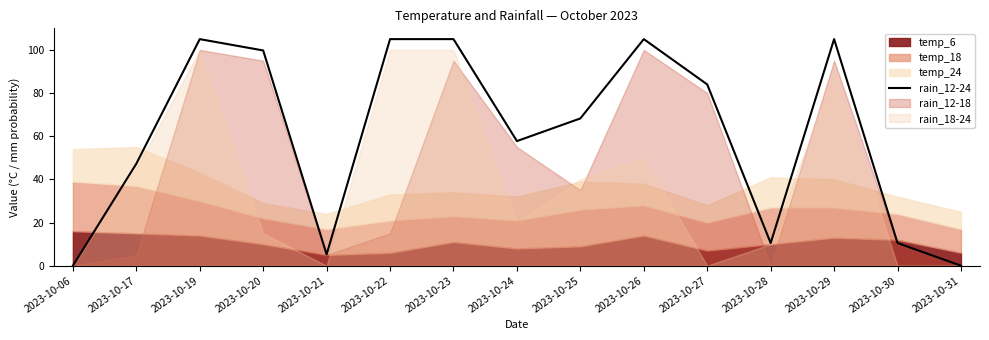

Where is the first local minimum?

2023-10-21